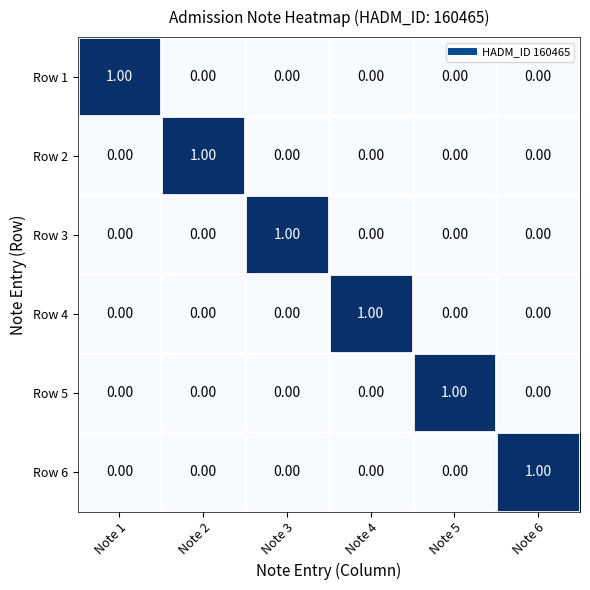

At how many categories does at least one series exceed 0?

6